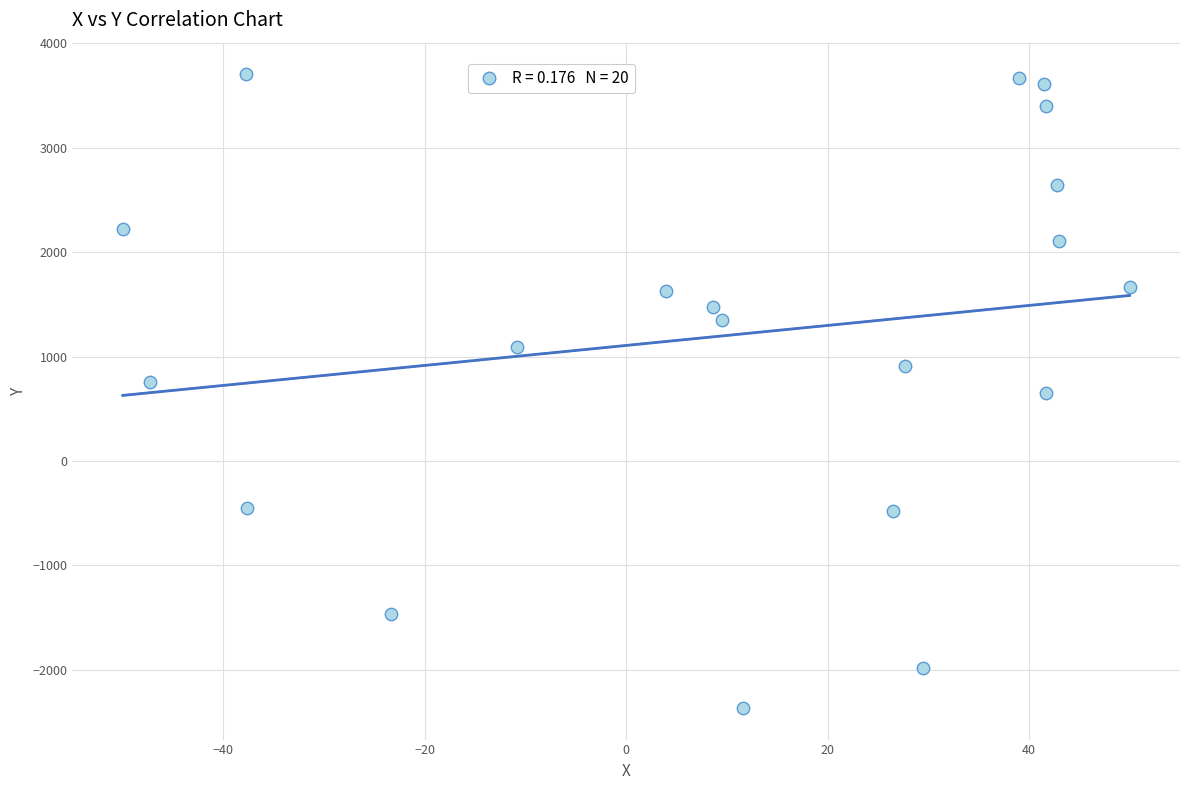

What is the range of X values (max minus min)?

100.0